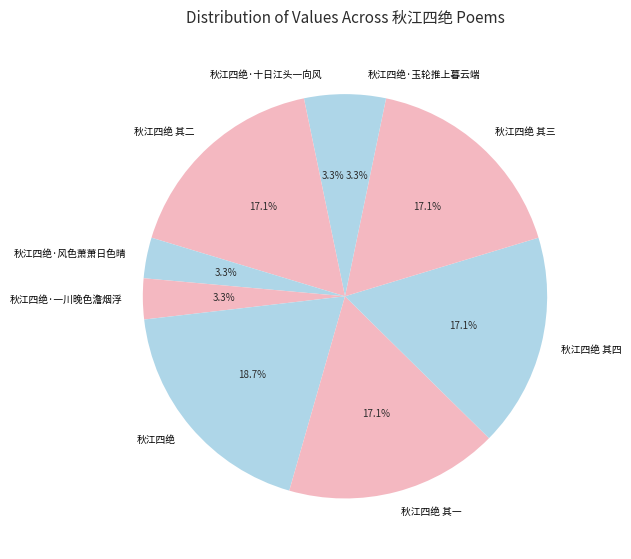

To the nearest percent, what is the difference between the largest and smallest slice percentages?

15%